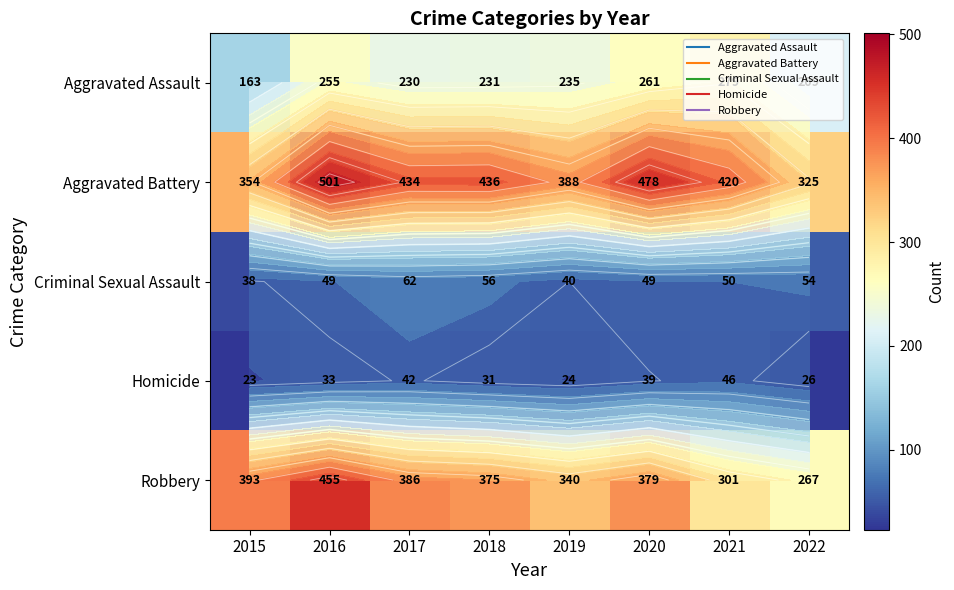

Which has a higher value, 2018 or 2019?

2019